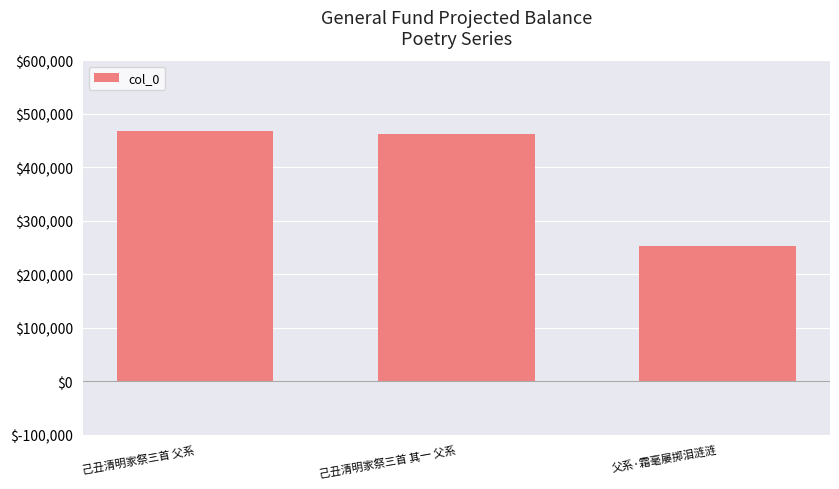

Which category has the lowest value across all series?

父系·霜毫屡掷泪涟涟